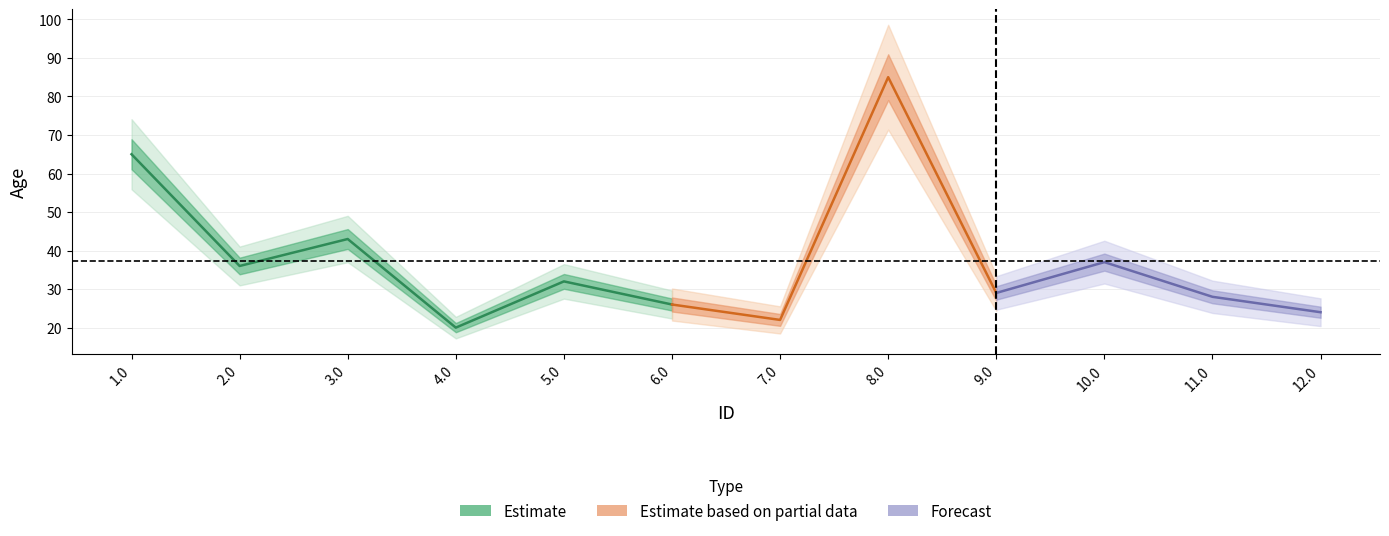

What is the change in value from 3.0 to 4.0?

-23